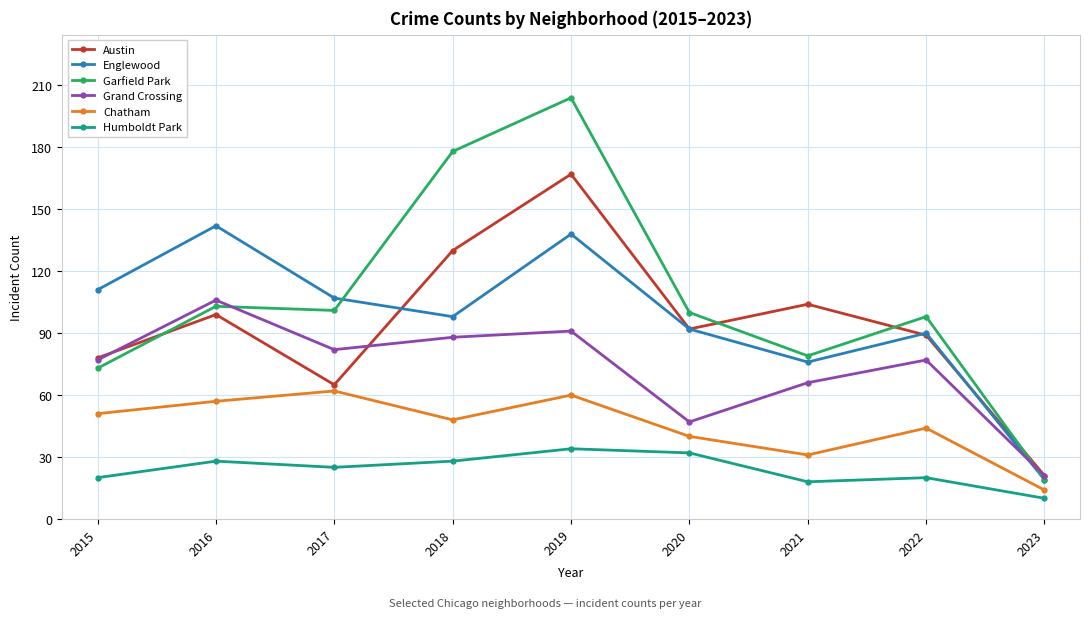

Which series has the widest spread of values?

Garfield Park